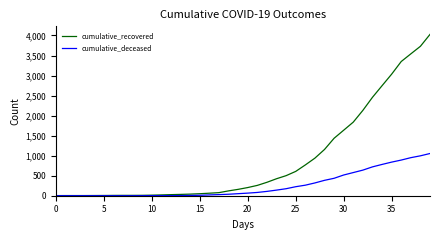

Rank the series by their average value, from highest to lowest.

cumulative_recovered, cumulative_deceased